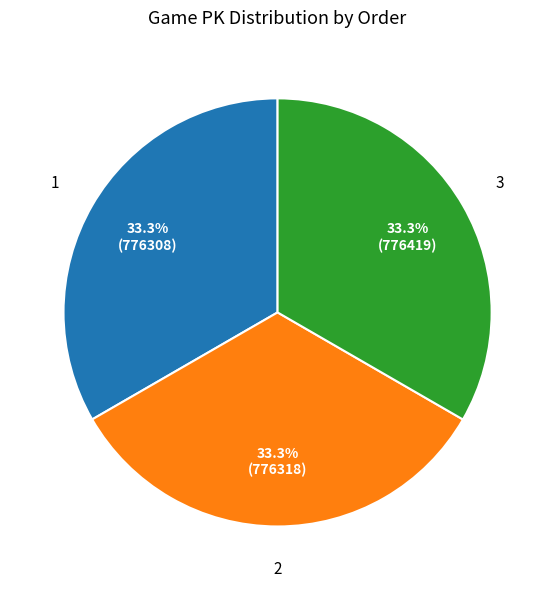

How many slices are in this pie chart?

3